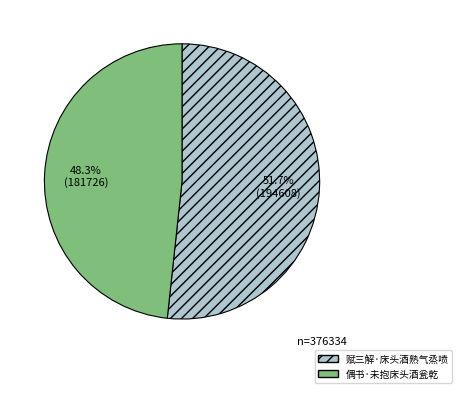

To the nearest percent, what is the difference between the largest and smallest slice percentages?

3%